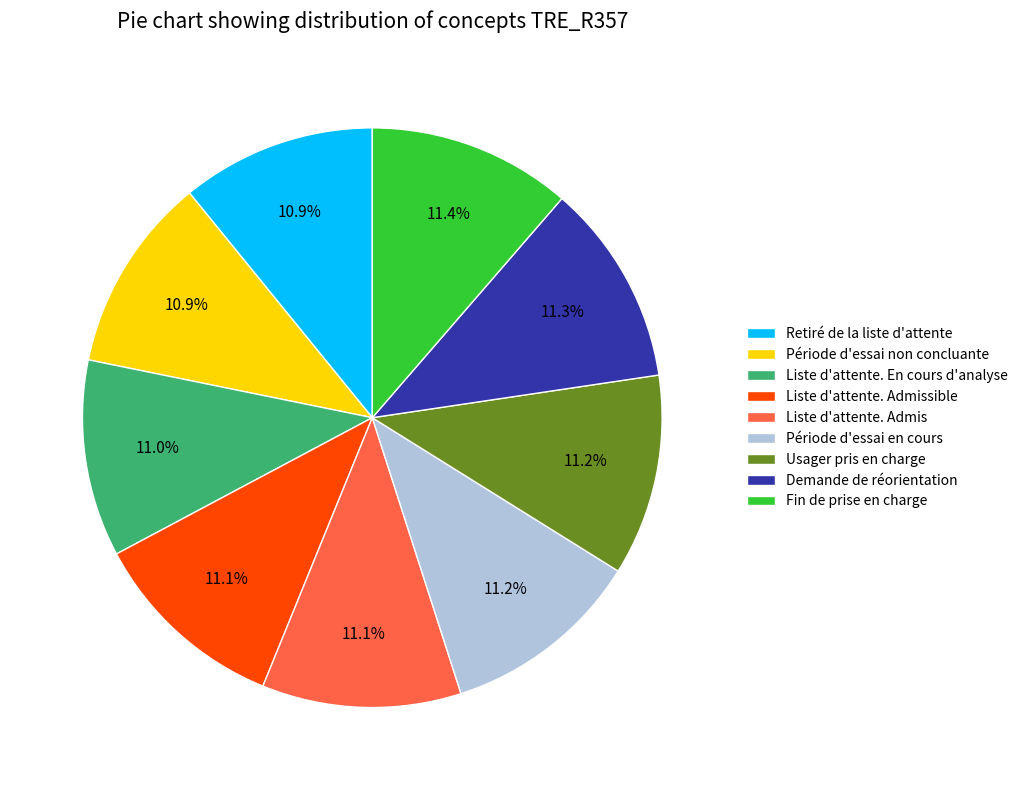

How many segments does this pie chart have?

9